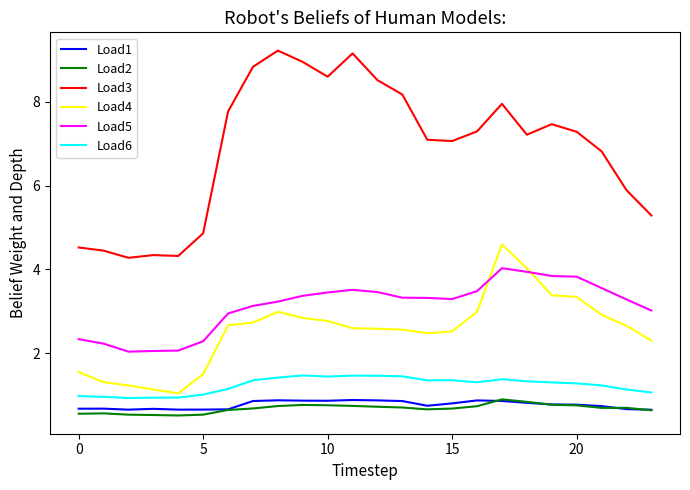

Which series has the widest spread of values?

Load3